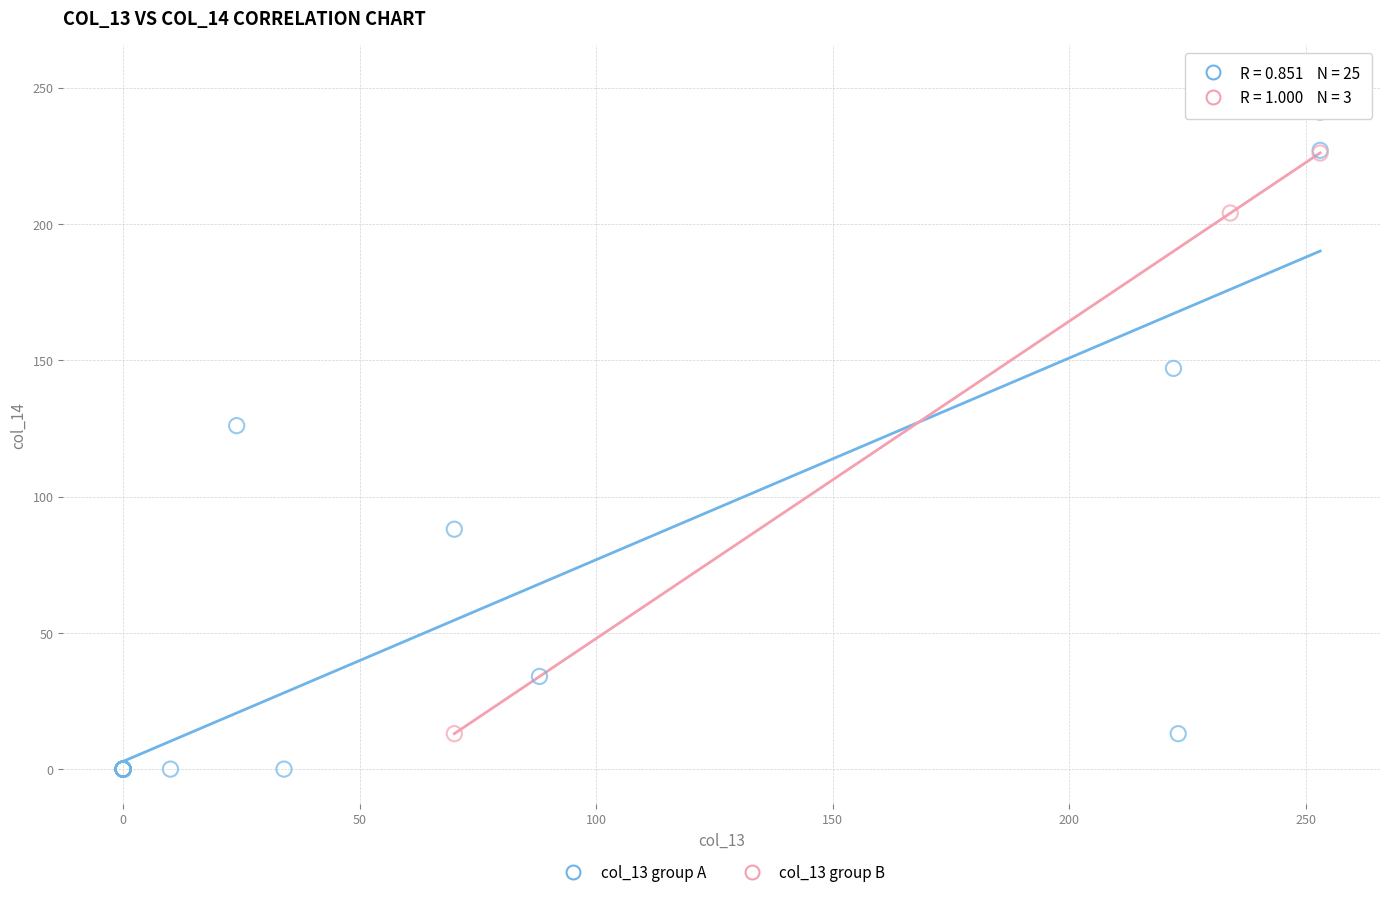

Which series has the largest Y range (max minus min)?

col_13 group A